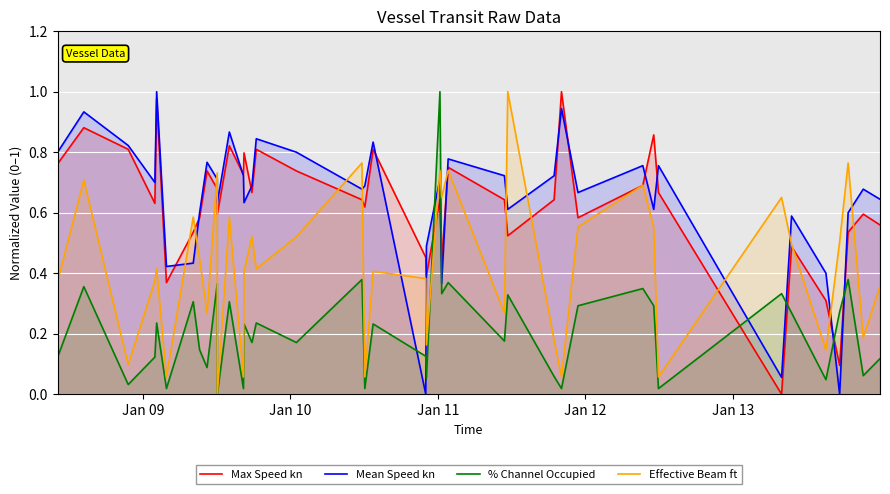

How many intersections are there between Mean Speed kn and % Channel Occupied?

8